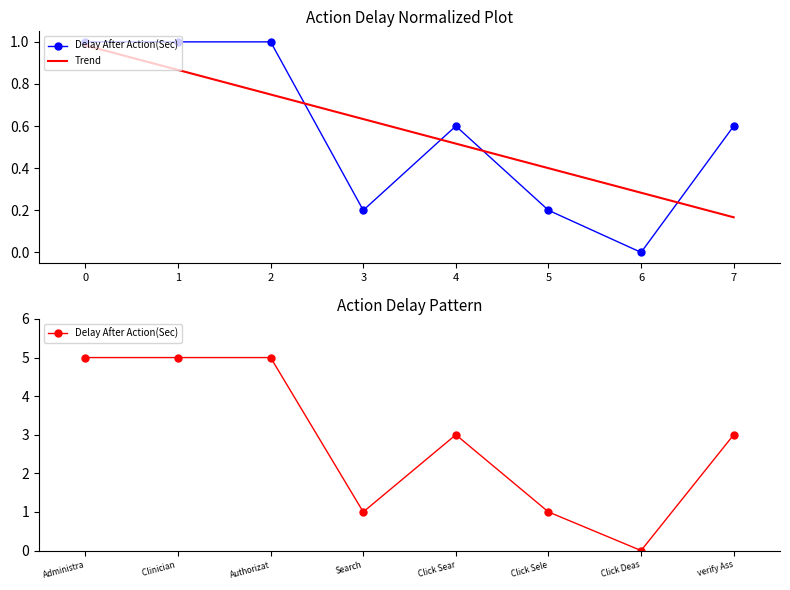

How many positive values does the Delay After Action(Sec) series have?

7